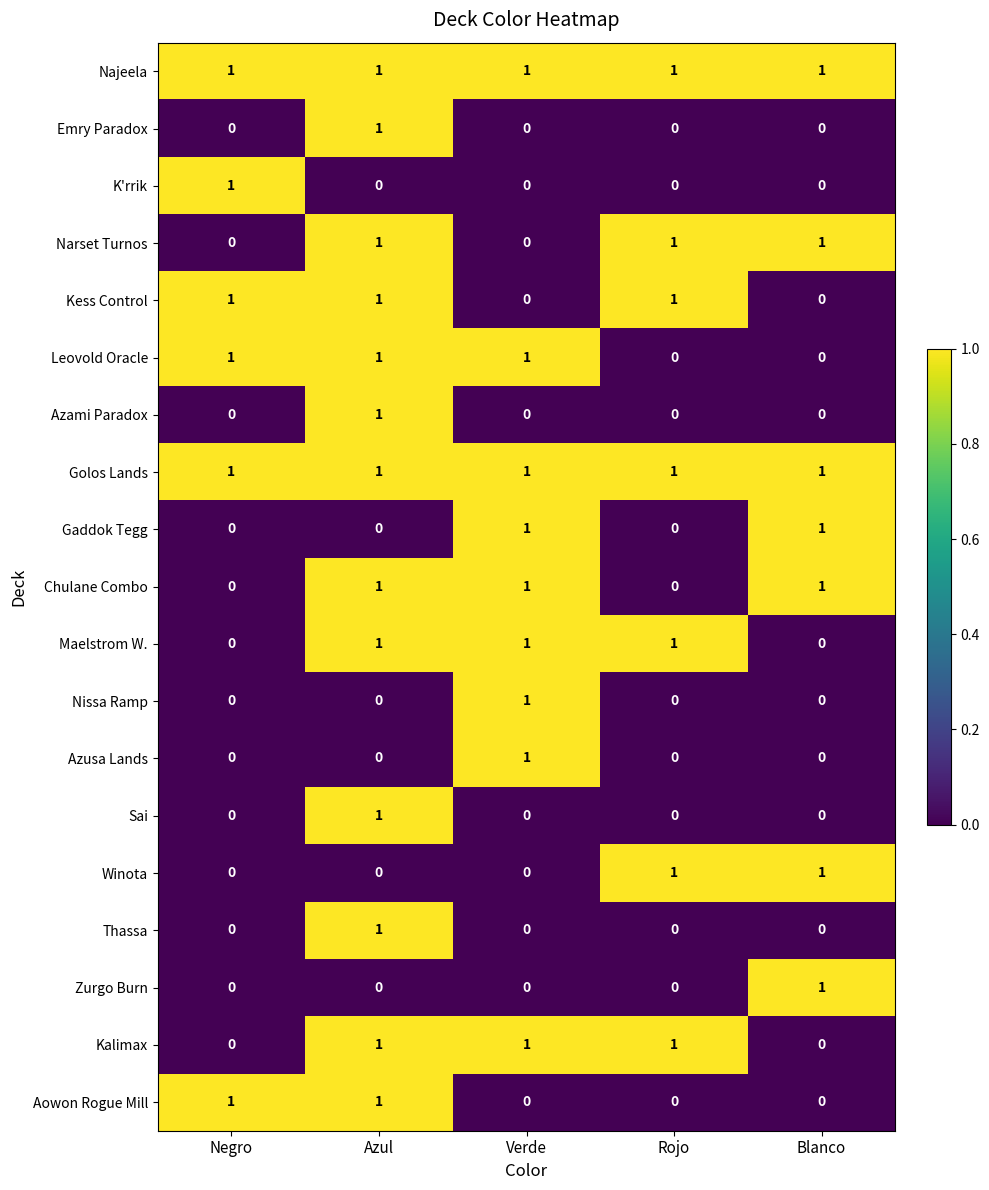

How many data points does each series have?

5